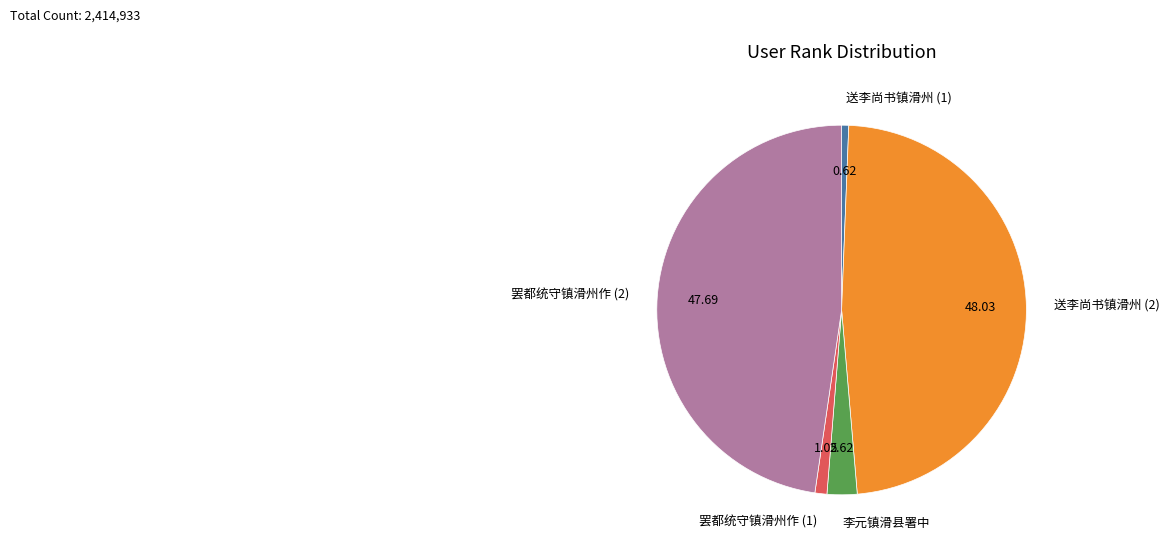

Is it true that 李元镇滑县署中 is 3% of the pie?

True